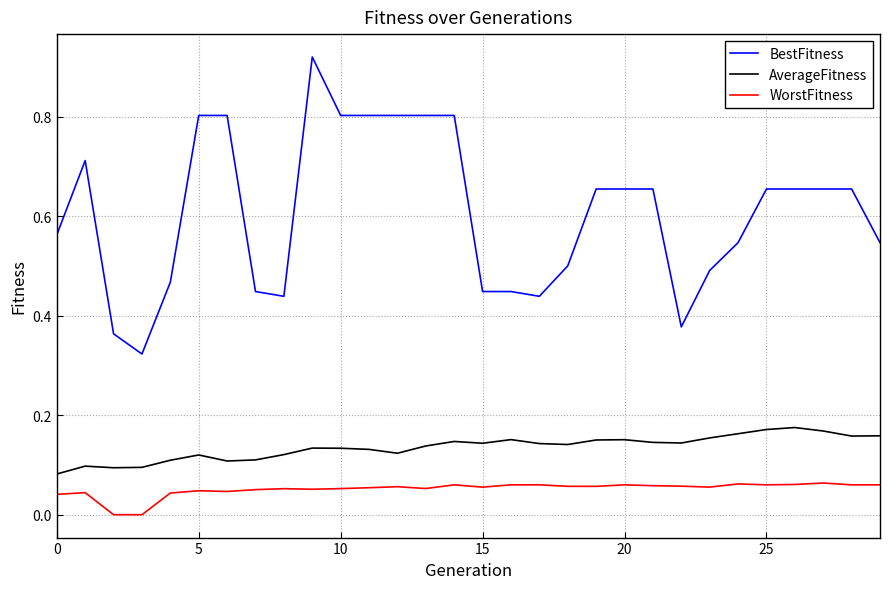

True or false: AverageFitness and BestFitness intersect in this chart.

False